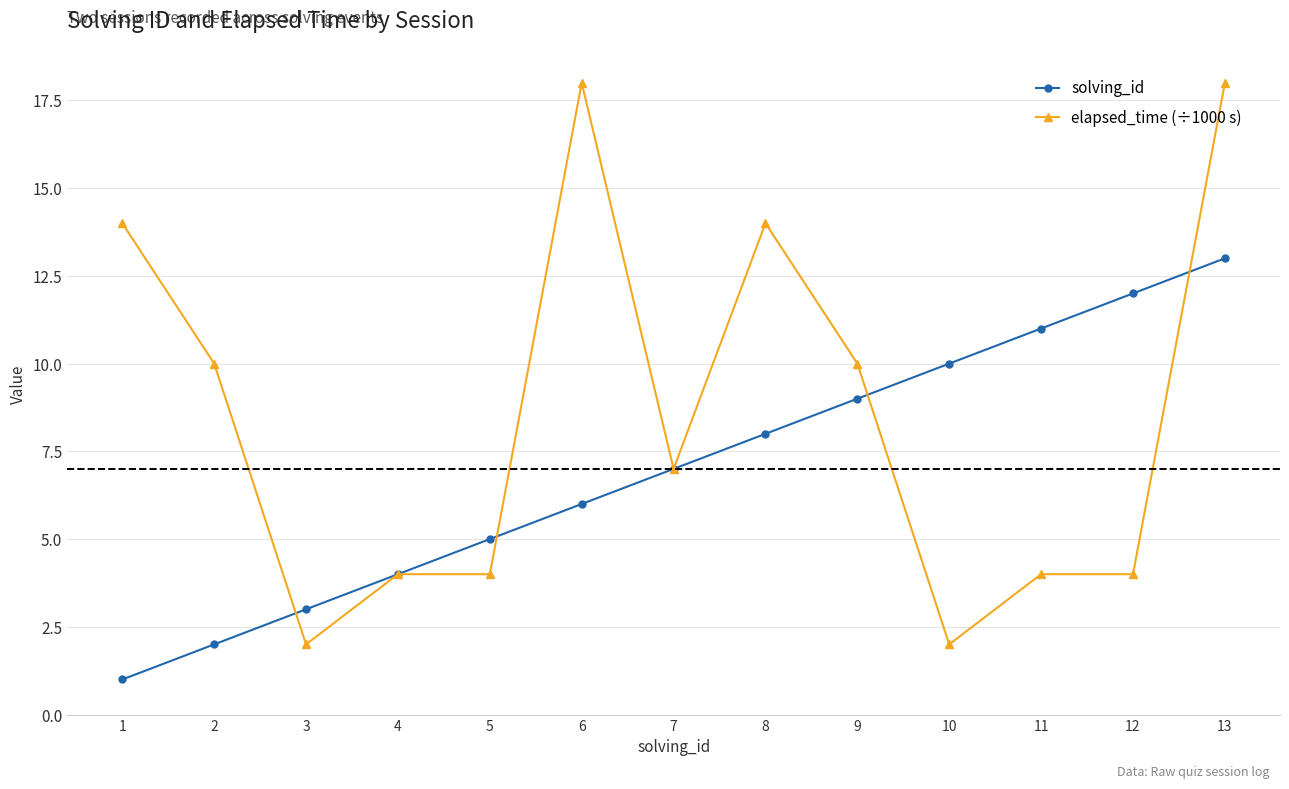

Is the value of elapsed_time (÷1000 s) at 7 greater than the value of solving_id at 5?

Yes